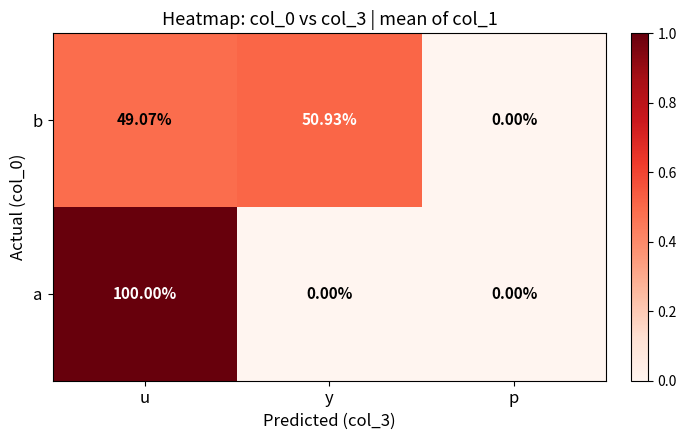

Is the value of b at p greater than the value of a at u?

No